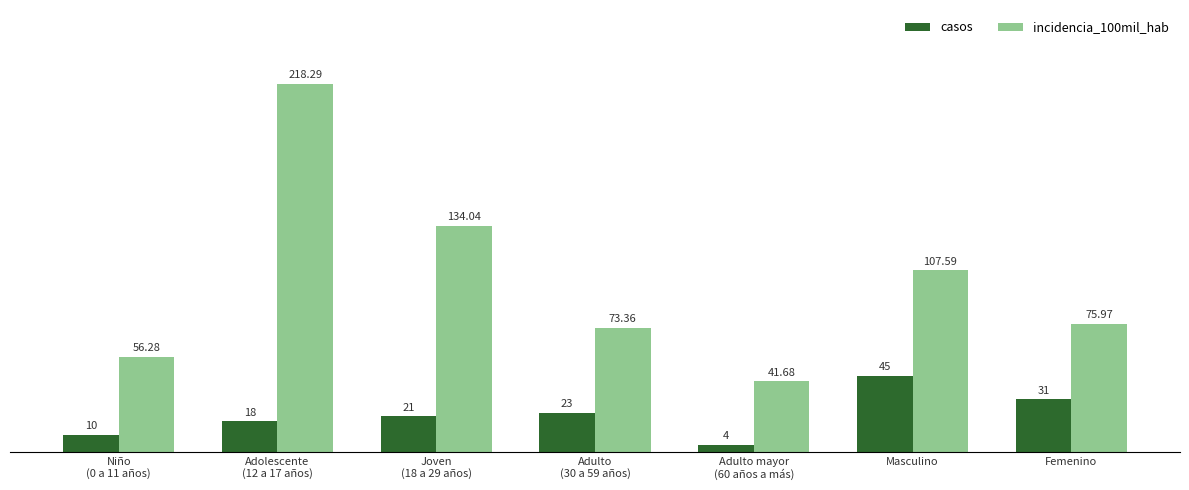

The casos series shows 31.0 at Femenino. True or false?

True